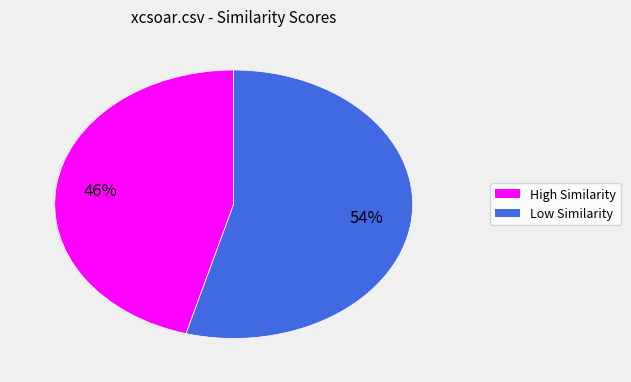

To the nearest percent, what is the average slice percentage?

50%